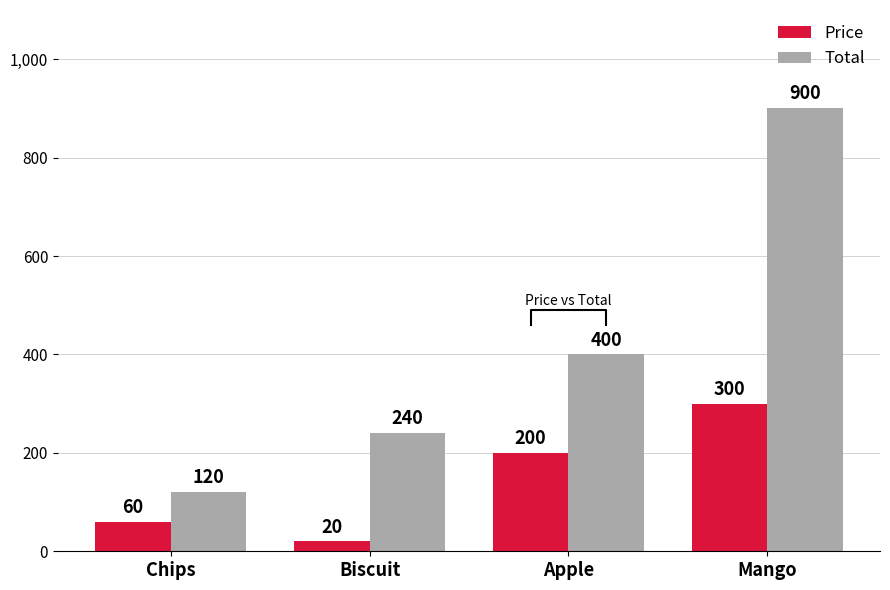

True or false: Price has a value of 300 at Mango.

True